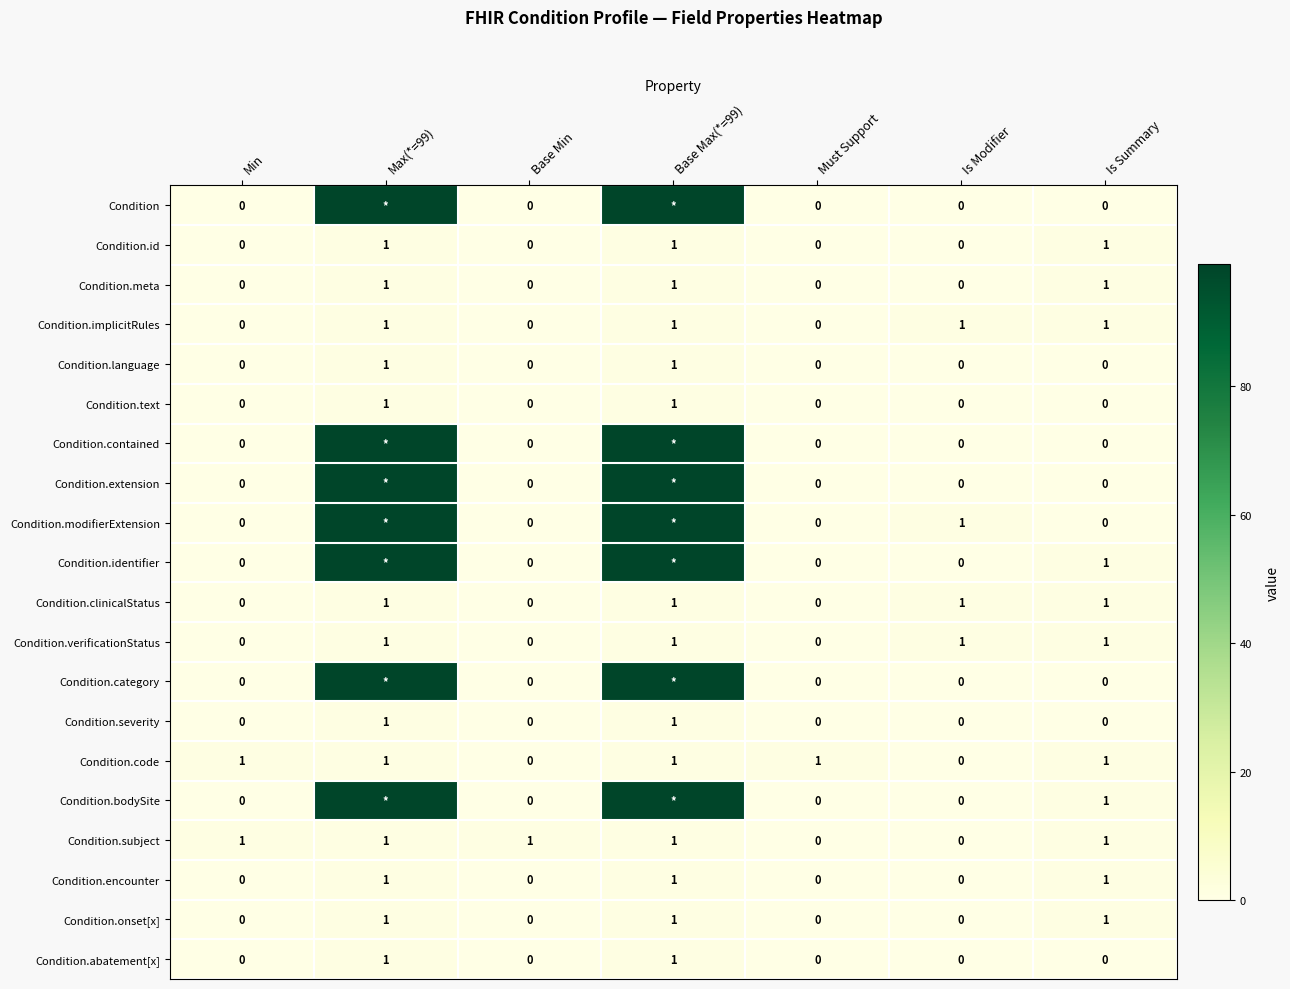

What is the sum of all Condition.encounter values?

3